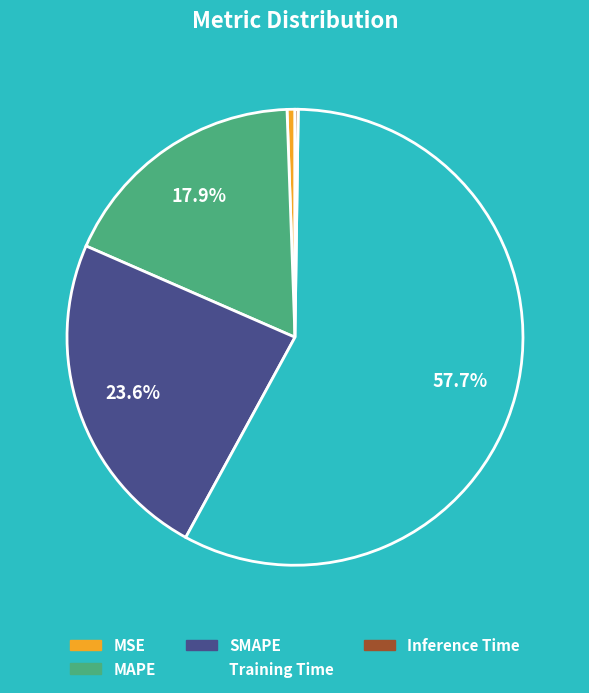

Which slice represents more than half of the pie?

Training Time